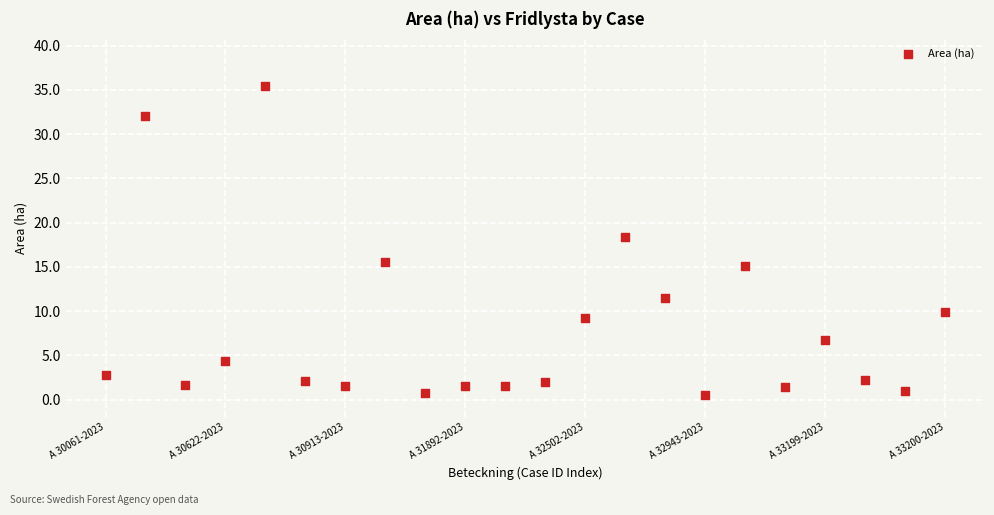

What is the range of Y values (max minus min)?

35.0